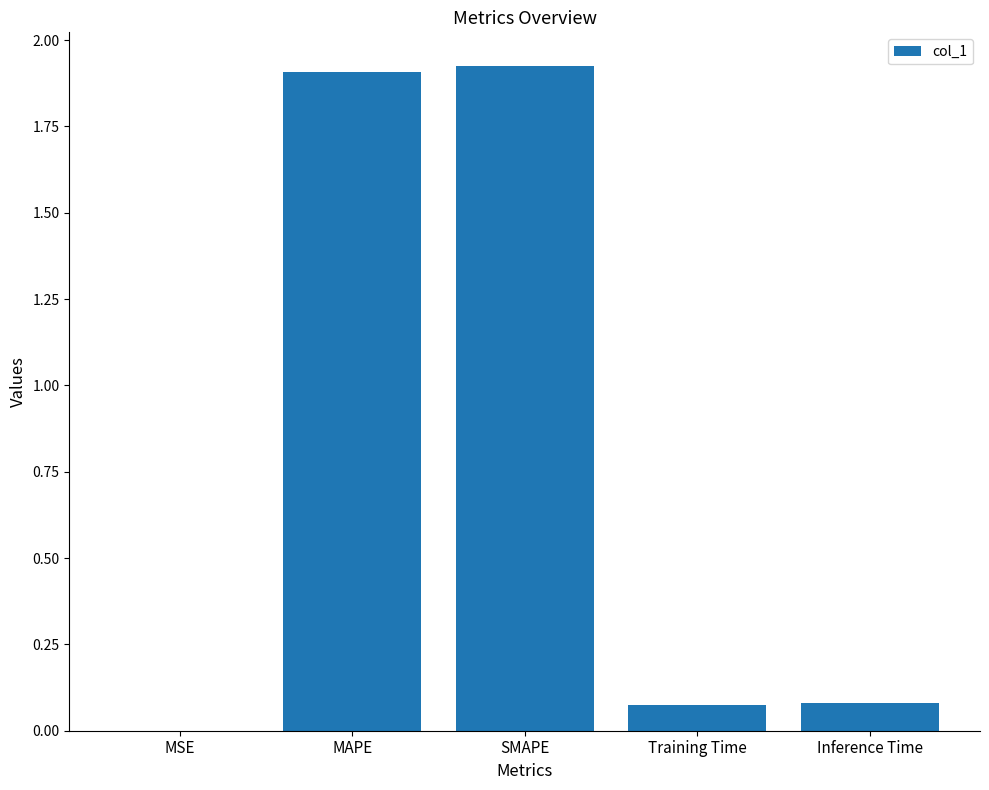

What is the change in value from SMAPE to Training Time?

-1.9